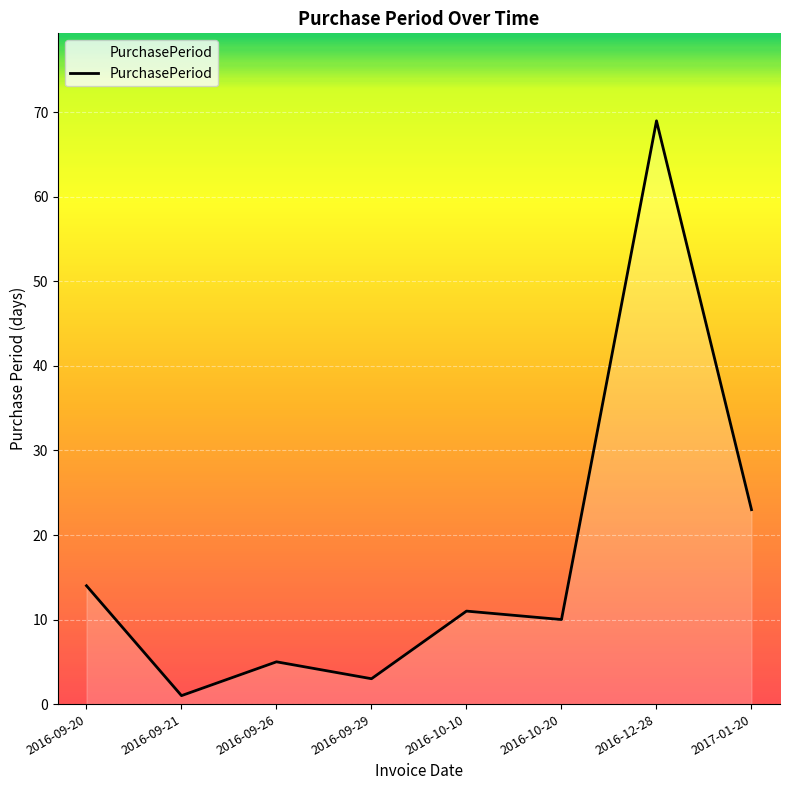

Which has a higher value, 2016-10-10 or 2016-09-29?

2016-10-10